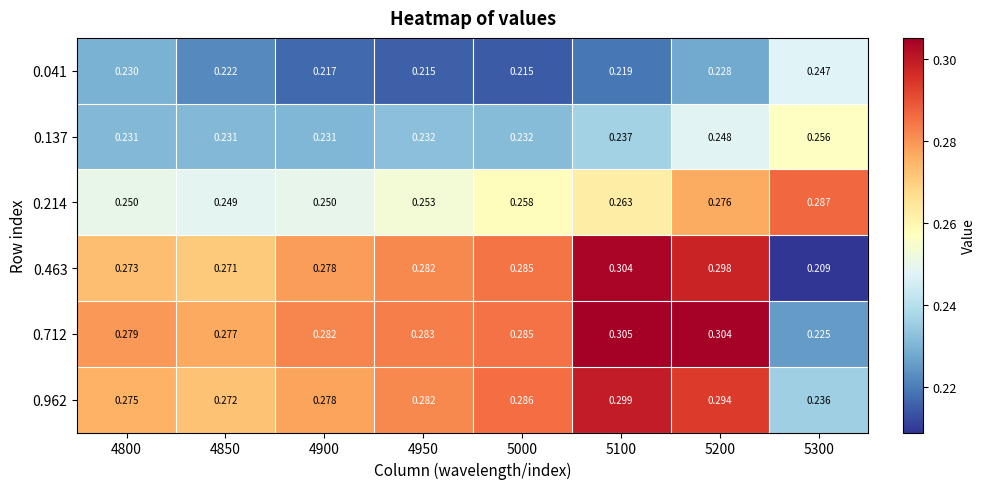

Is the value of 0.463 at 4900 greater than the value of 0.137 at 4850?

Yes